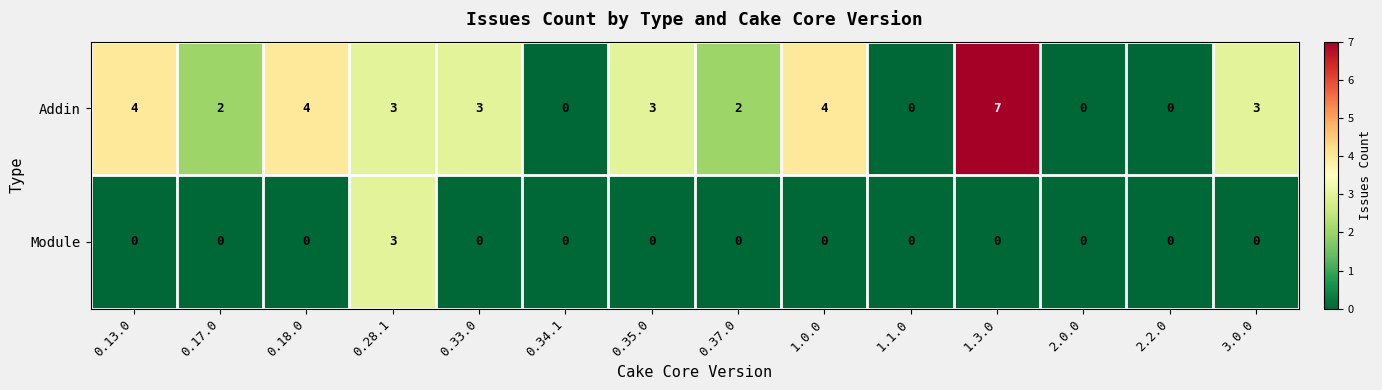

List the series in order of their overall mean, lowest first.

Module, Addin